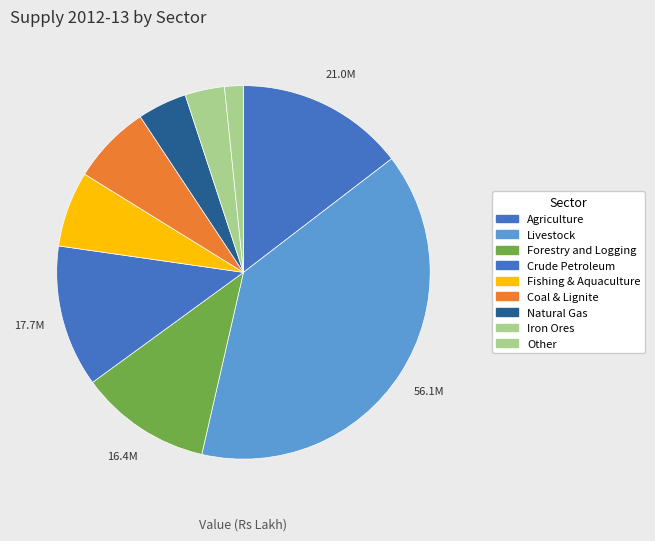

Do Fishing & Aquaculture and Forestry and Logging together represent more than half of the pie?

No